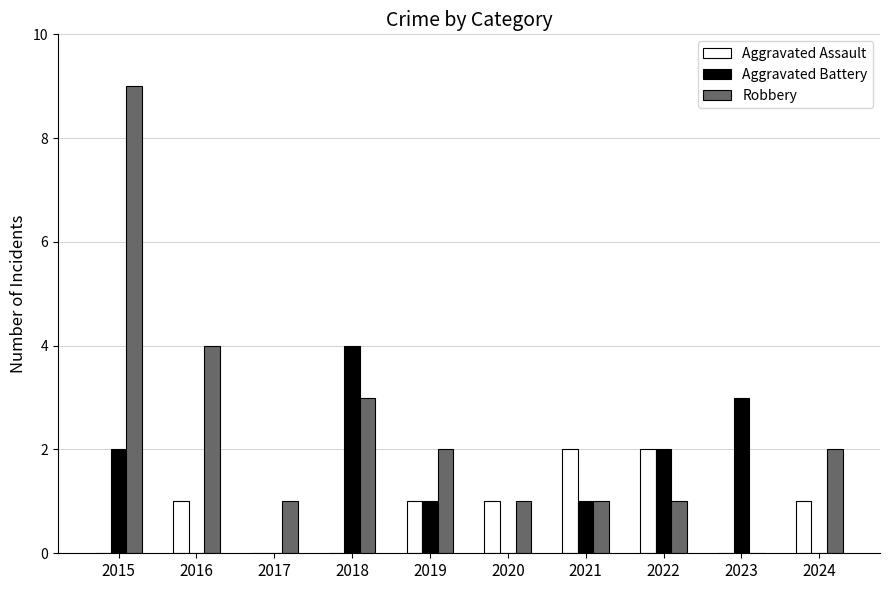

What is the greatest value displayed?

9